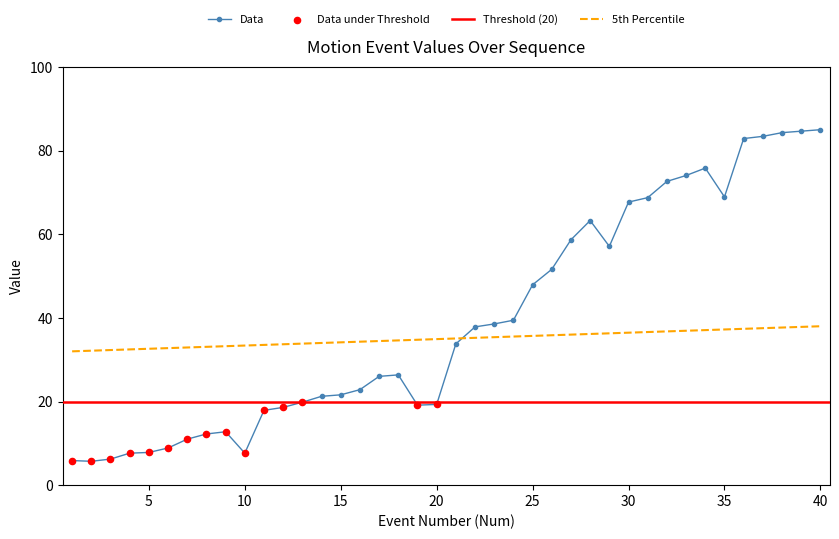

Where is Data nearest to the value 45?

25